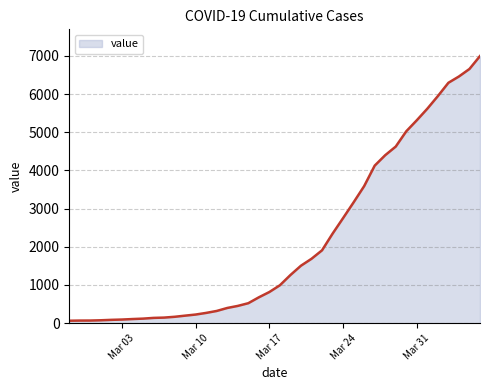

Does the chart display data point markers on the line(s)?

No